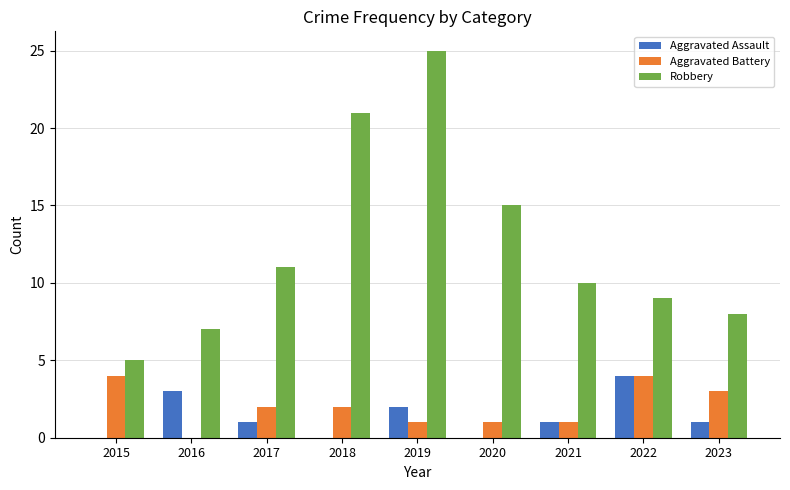

Which series has the widest spread of values?

Robbery